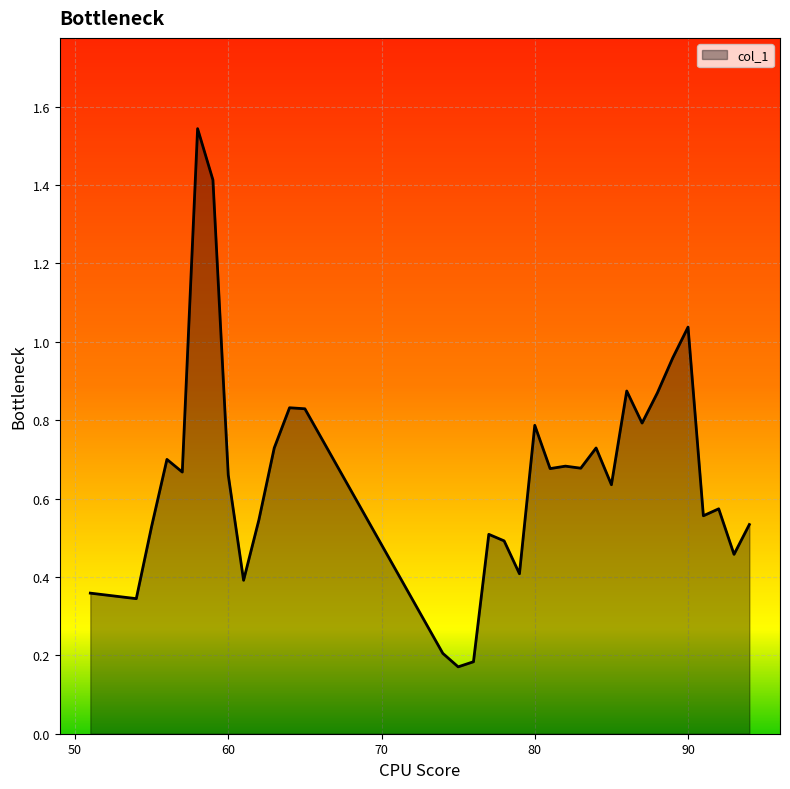

What is the difference between the maximum and minimum values?

1.4